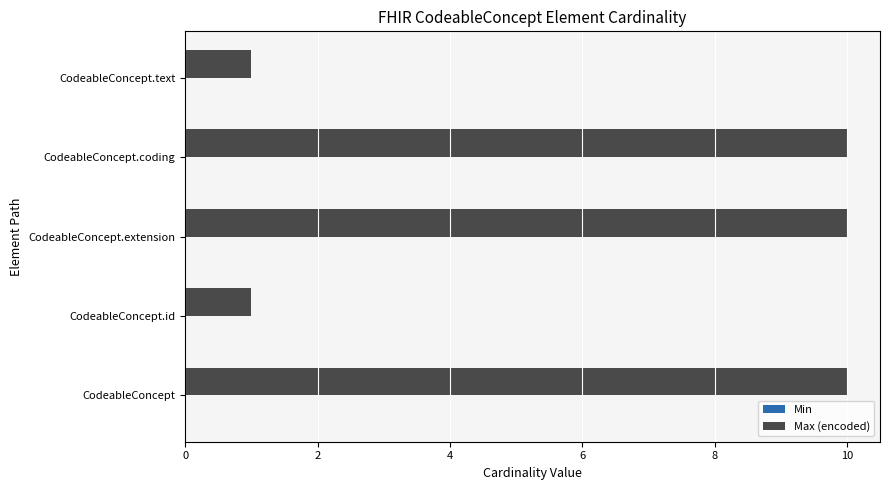

Count the number of categories in the chart.

5